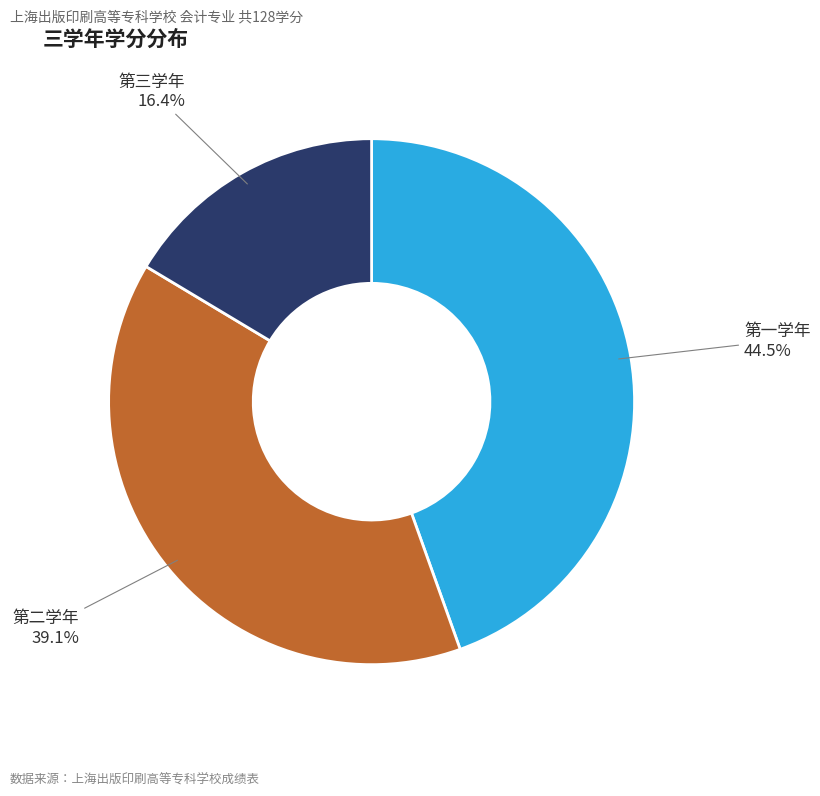

How many slices are in this pie chart?

3